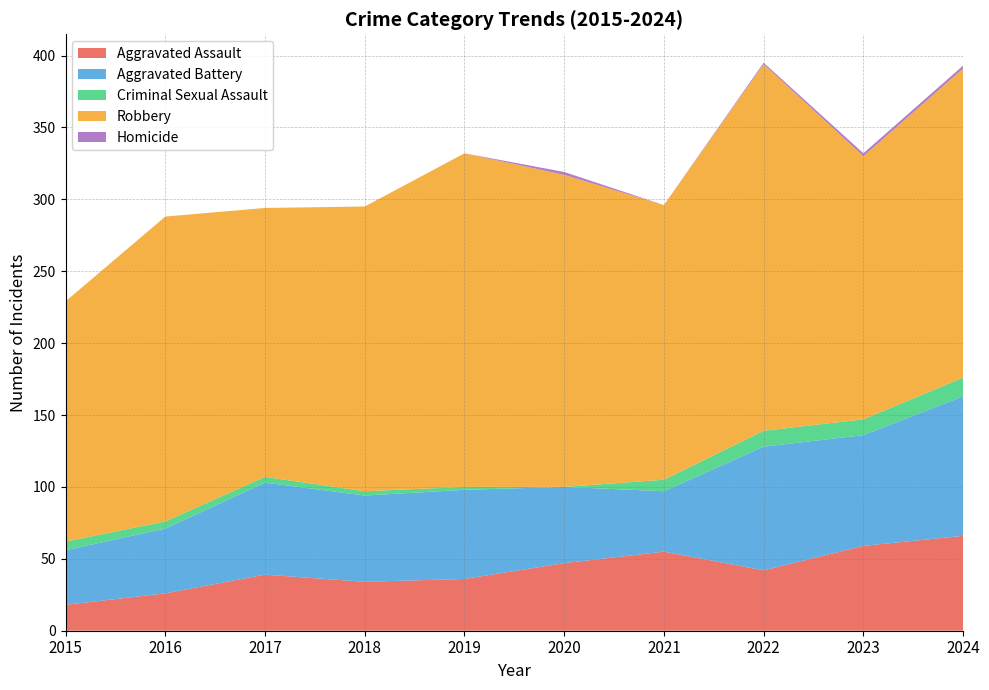

Reading left to right, list all the values displayed in this chart.

Aggravated Assault: 2015=18	2016=26	2017=39	2018=34	2019=36	2020=47	2021=55	2022=42	2023=59	2024=66
Aggravated Battery: 2015=38	2016=45	2017=64	2018=60	2019=62	2020=53	2021=42	2022=86	2023=77	2024=97
Criminal Sexual Assault: 2015=6	2016=5	2017=4	2018=3	2019=2	2020=0	2021=8	2022=11	2023=11	2024=13
Robbery: 2015=167	2016=212	2017=187	2018=198	2019=232	2020=217	2021=191	2022=255	2023=183	2024=215
Homicide: 2015=0	2016=0	2017=0	2018=0	2019=0	2020=2	2021=0	2022=1	2023=2	2024=2